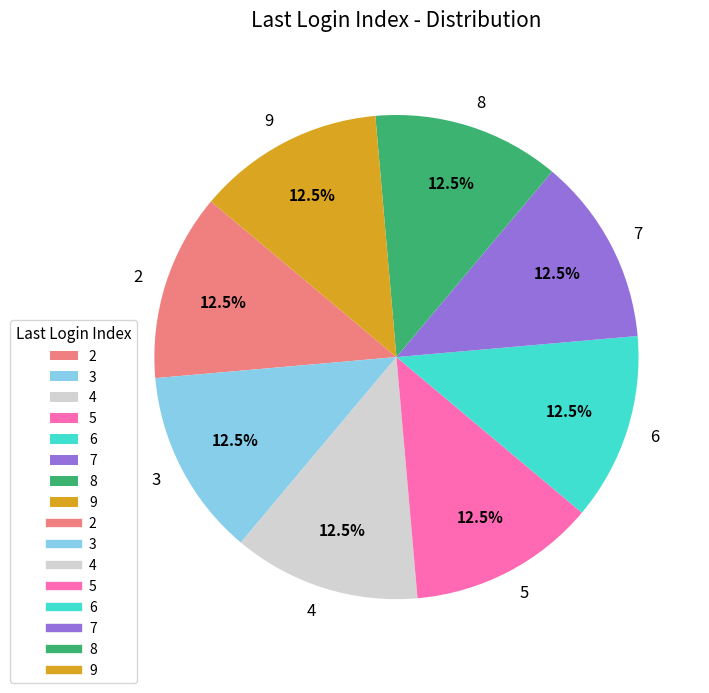

What is the ratio of the value at 9 to the value at 7?

1.0